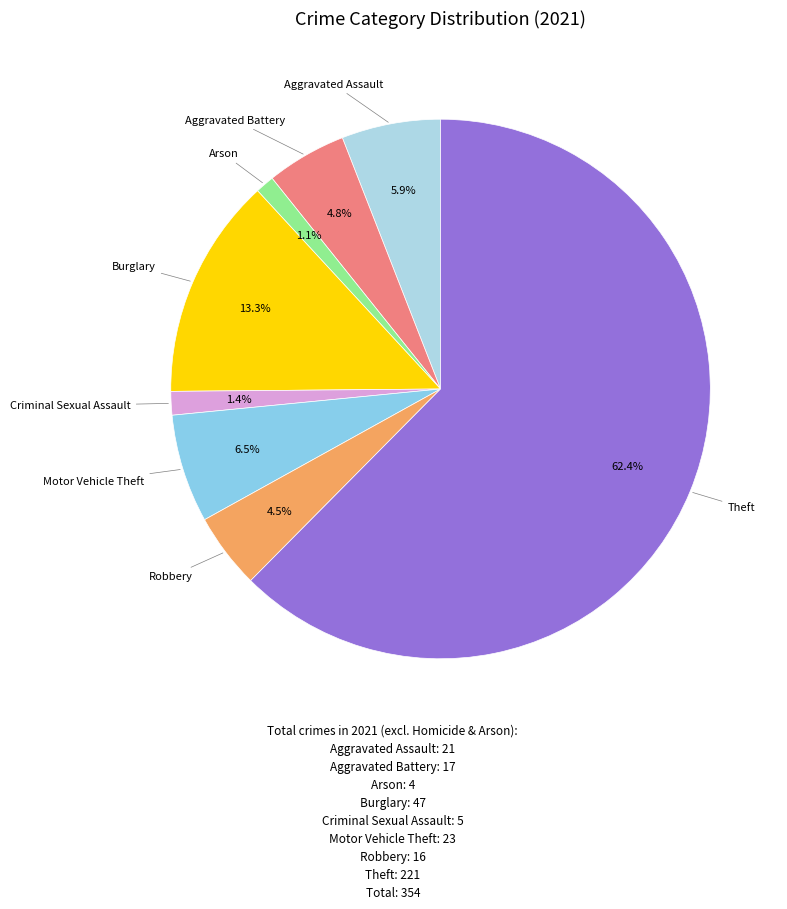

How many slices are in this pie chart?

8